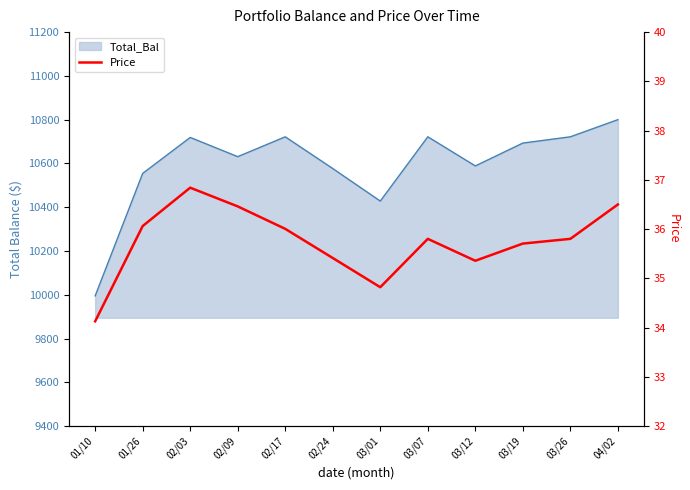

What position from the right is 02/03?

10